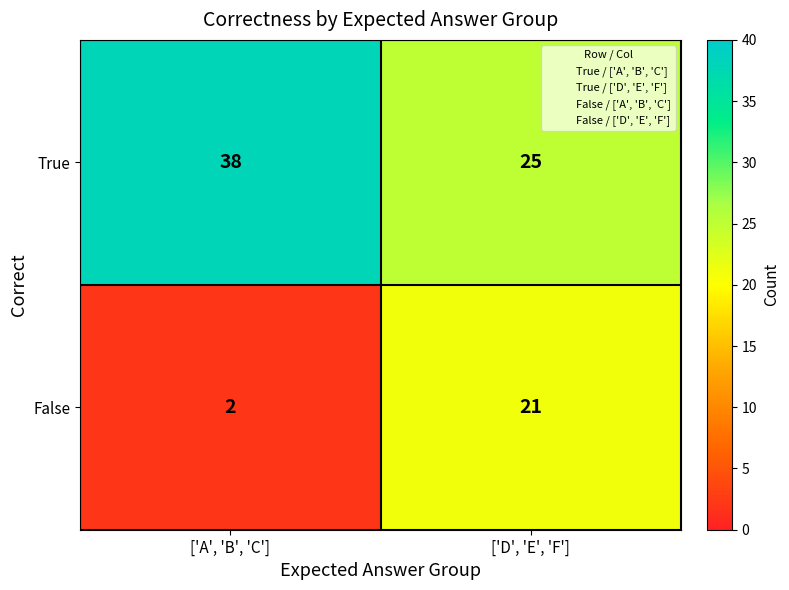

What is the spread (max minus min) of values at ['D', 'E', 'F']?

4